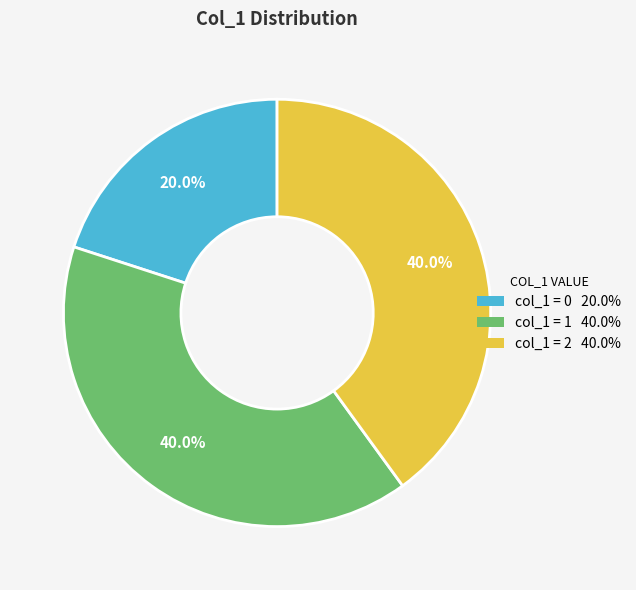

Is there a majority slice in this chart?

No